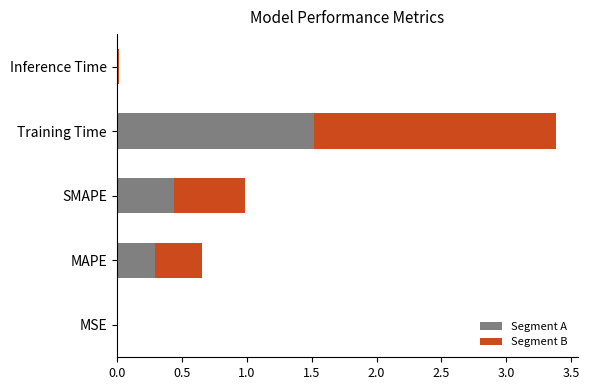

What is the total value across all series at SMAPE?

1.0